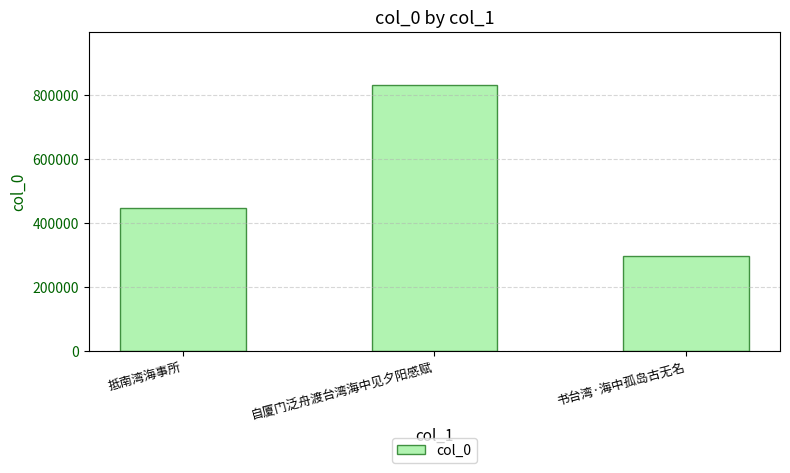

Approximately how many times larger is the value at 抵南湾海事所 compared to 自厦门泛舟渡台湾海中见夕阳感赋?

0.5